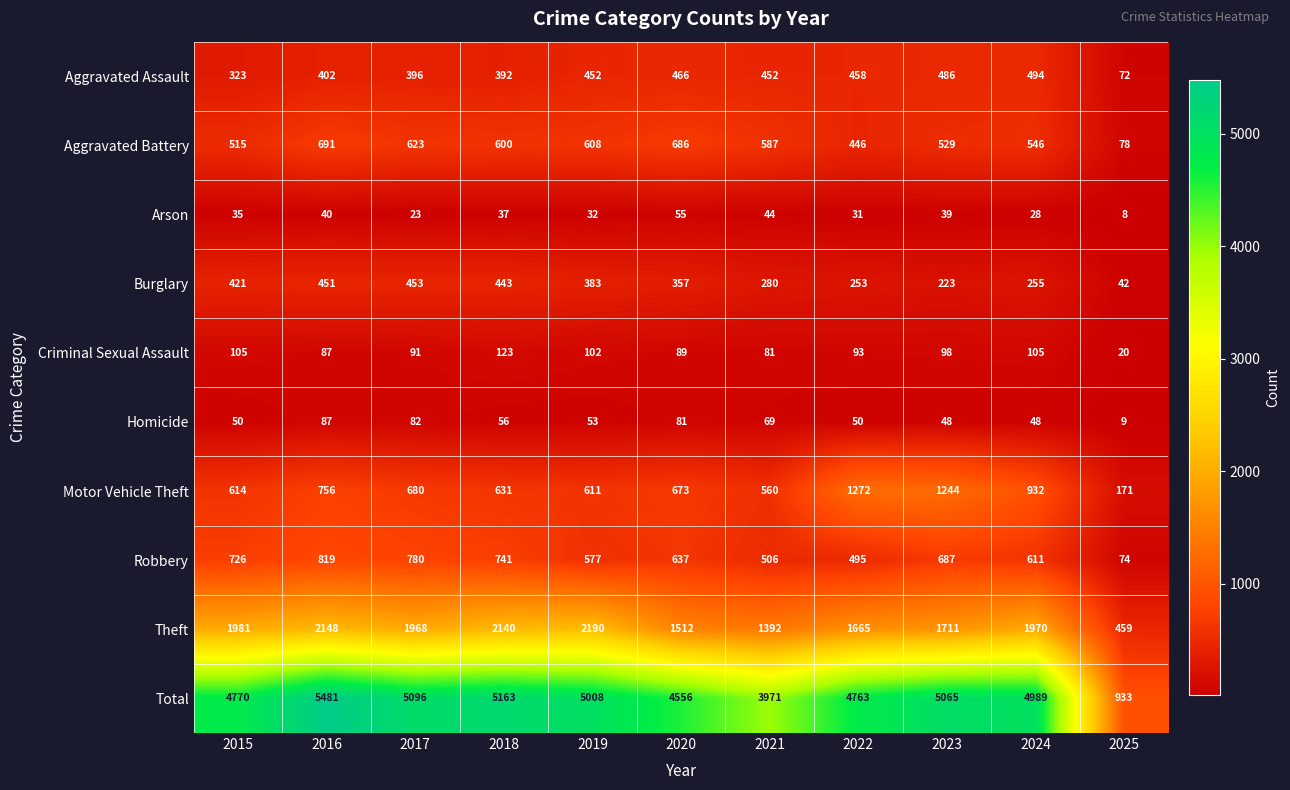

Between 2018 and 2021, which series saw the biggest shift?

Total